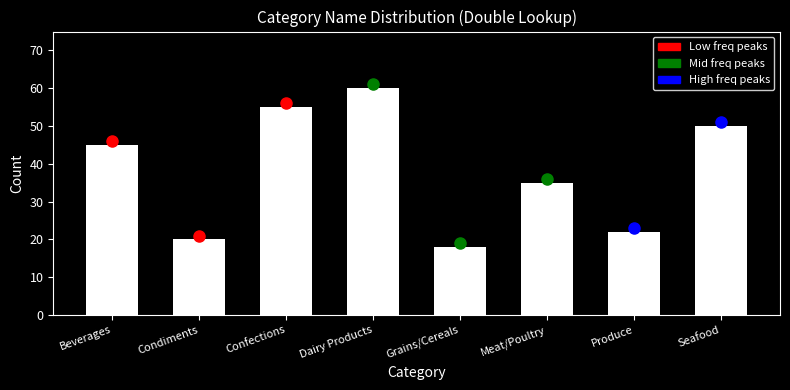

Reading left to right, list all the values displayed in this chart.

45	20	55	60	18	35	22	50